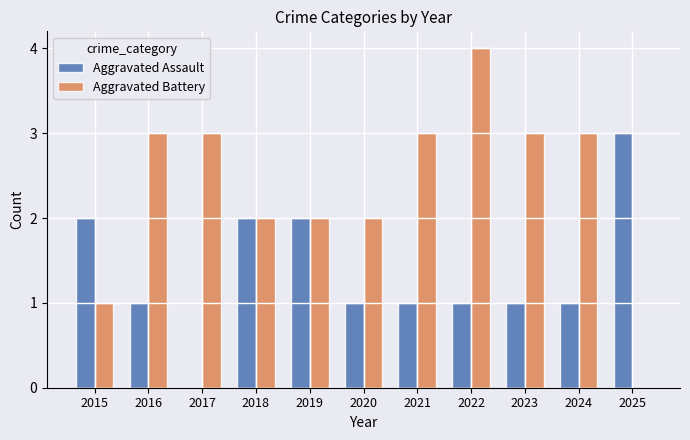

Is the value of Aggravated Assault at 2022 greater than the value of Aggravated Battery at 2022?

No